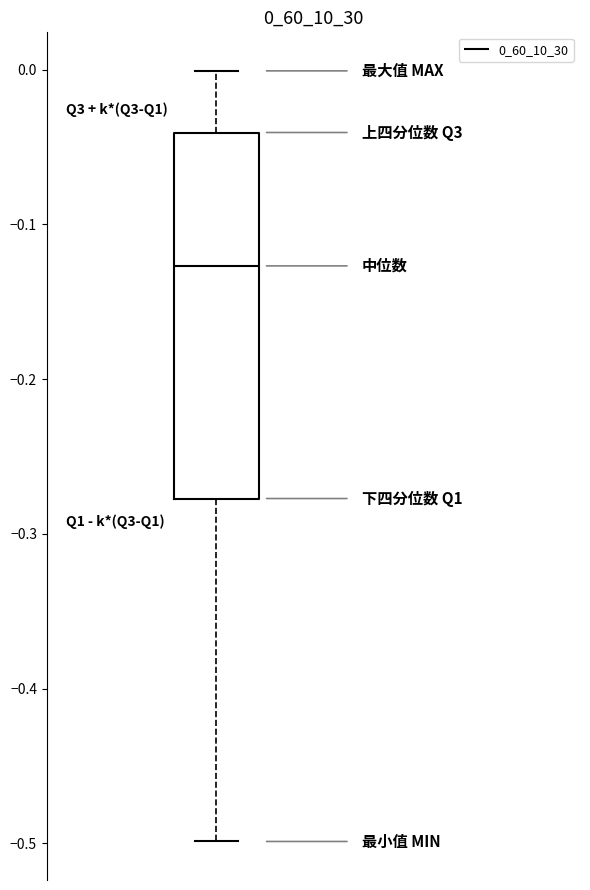

Read this box plot against the y-axis: the position of the median line, the range covered by the box, and the ends of both whiskers. The values are not printed on the chart, so give them approximately, as read against the axis.

median -0.13, box -0.28 to -0.04, whiskers -0.50 to 0.00